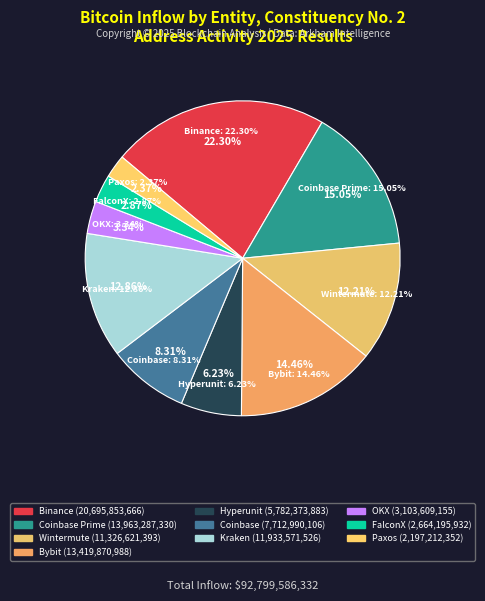

Count the number of slices in the pie.

10